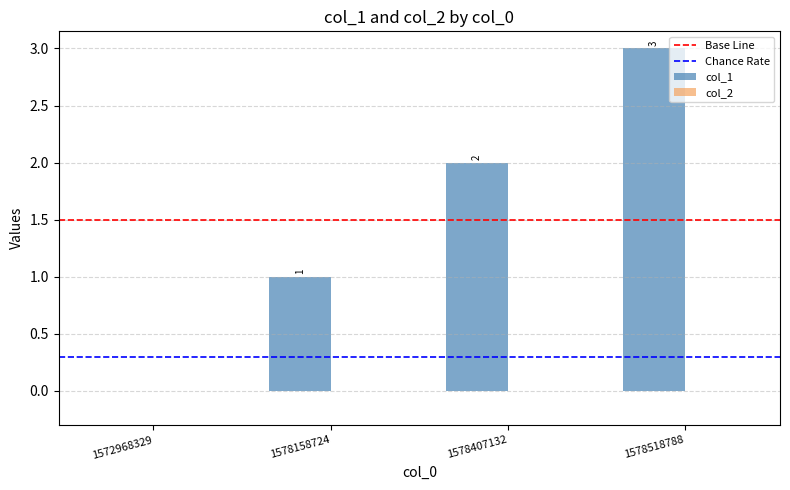

Is it true that the value at 1578158724 is 0?

False